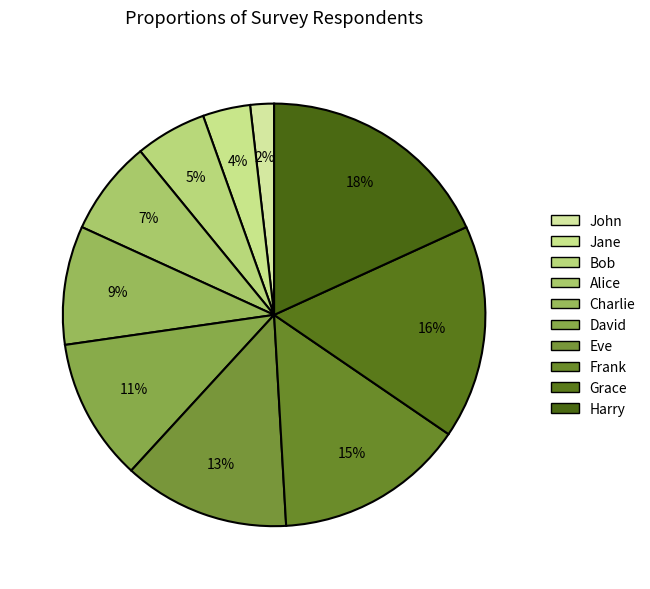

What percentage do Frank and Eve together represent?

27.3%